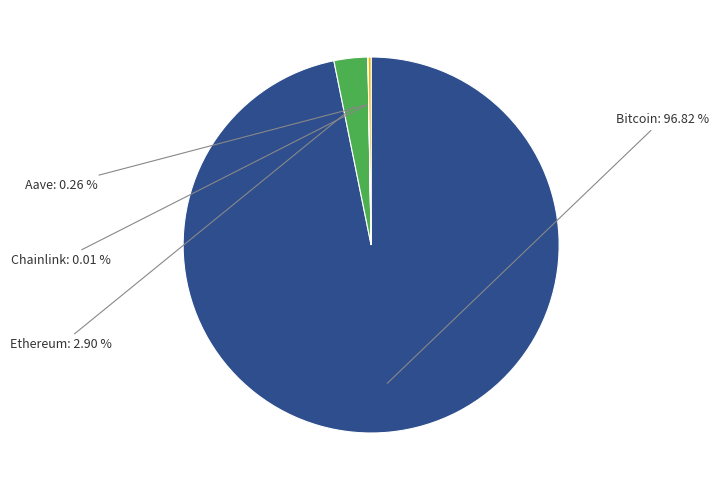

Does any single category account for the majority?

Yes